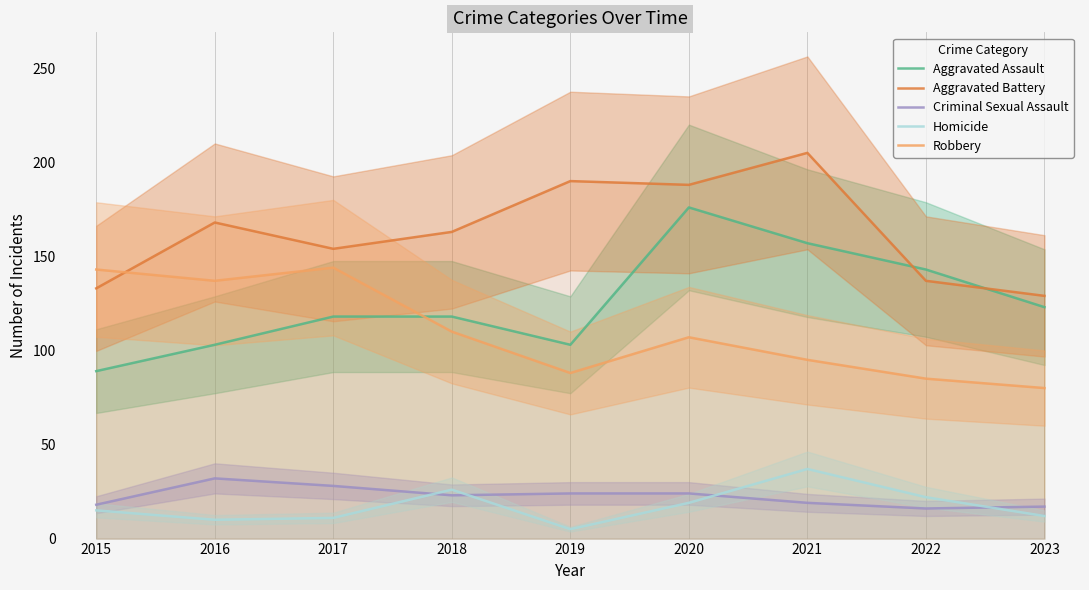

How many data points in Aggravated Assault are above 118?

4